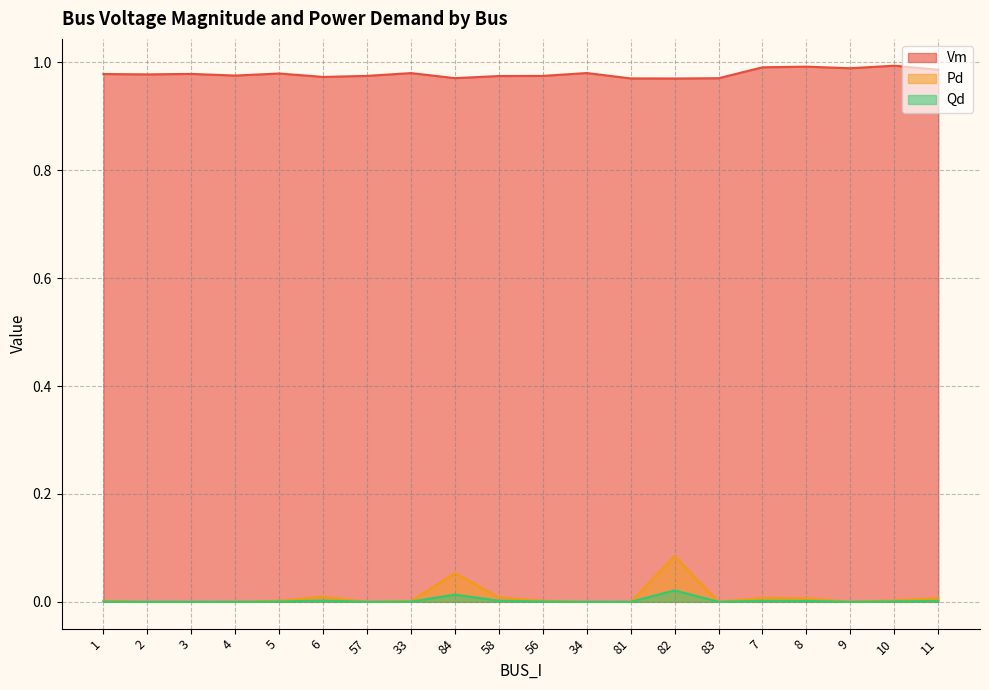

Read the Vm value at 81.

1.0